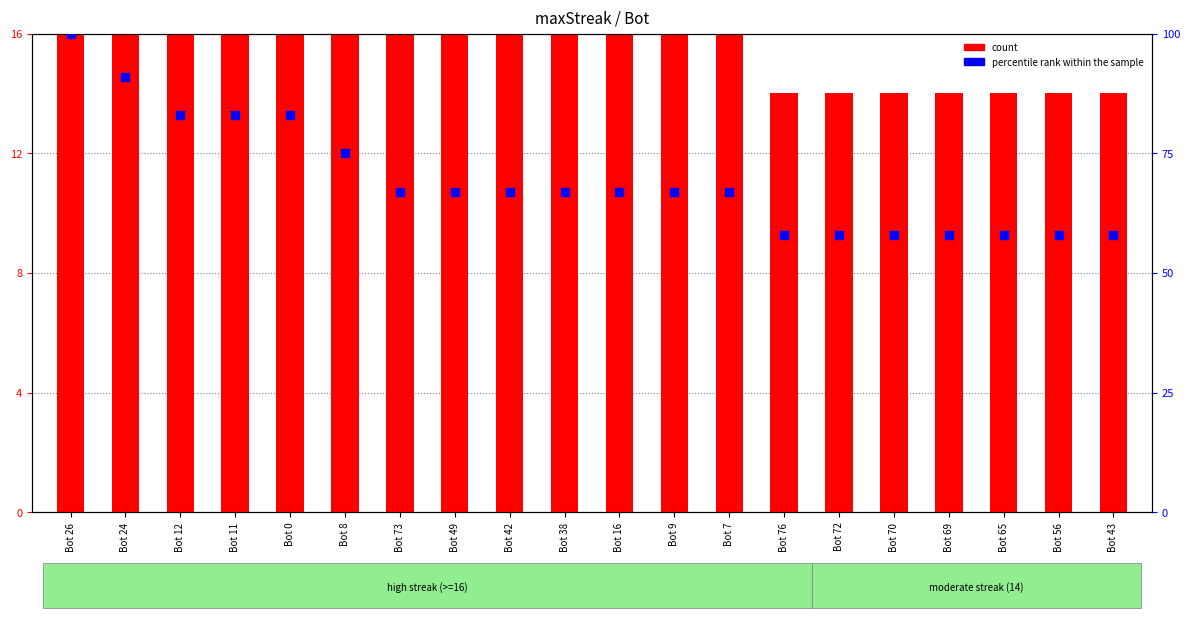

Which series reaches the maximum Y coordinate?

percentile rank within the sample